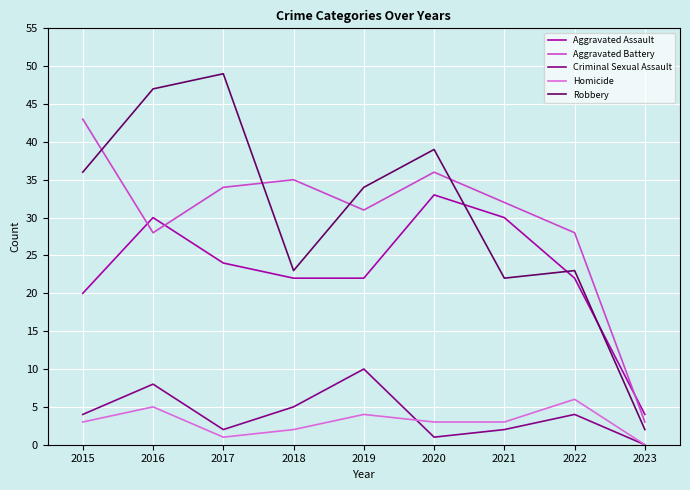

Reading left to right, list all the values displayed in this chart.

Aggravated Assault: 20	30	24	22	22	33	30	22	4
Aggravated Battery: 43	28	34	35	31	36	32	28	3
Criminal Sexual Assault: 4	8	2	5	10	1	2	4	0
Homicide: 3	5	1	2	4	3	3	6	0
Robbery: 36	47	49	23	34	39	22	23	2